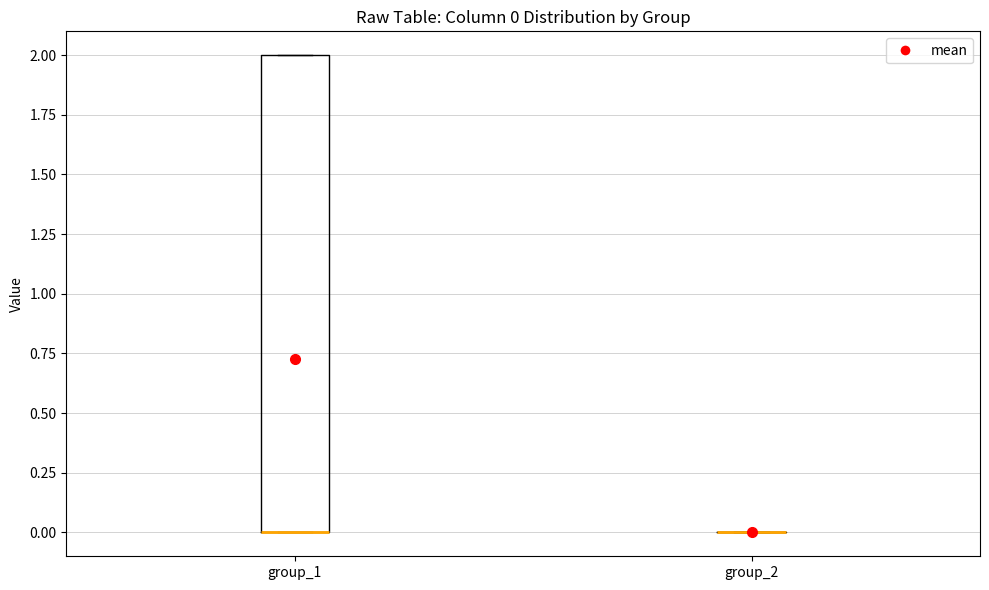

Comparing the boxes themselves (not the whiskers), which one is the tallest?

group_1